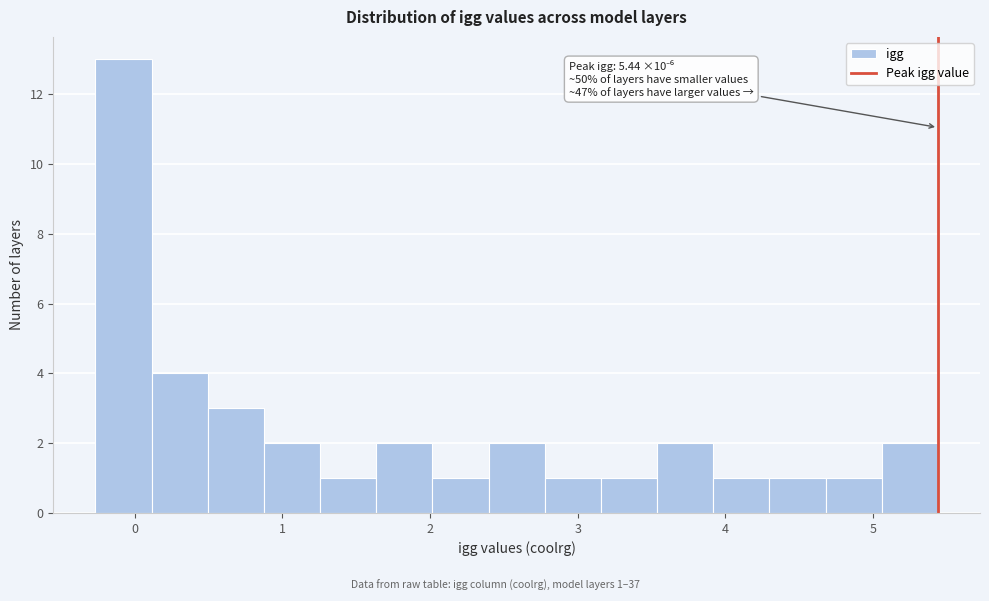

Read against the x-axis, roughly where is the centre of the tallest bar?

-0.1